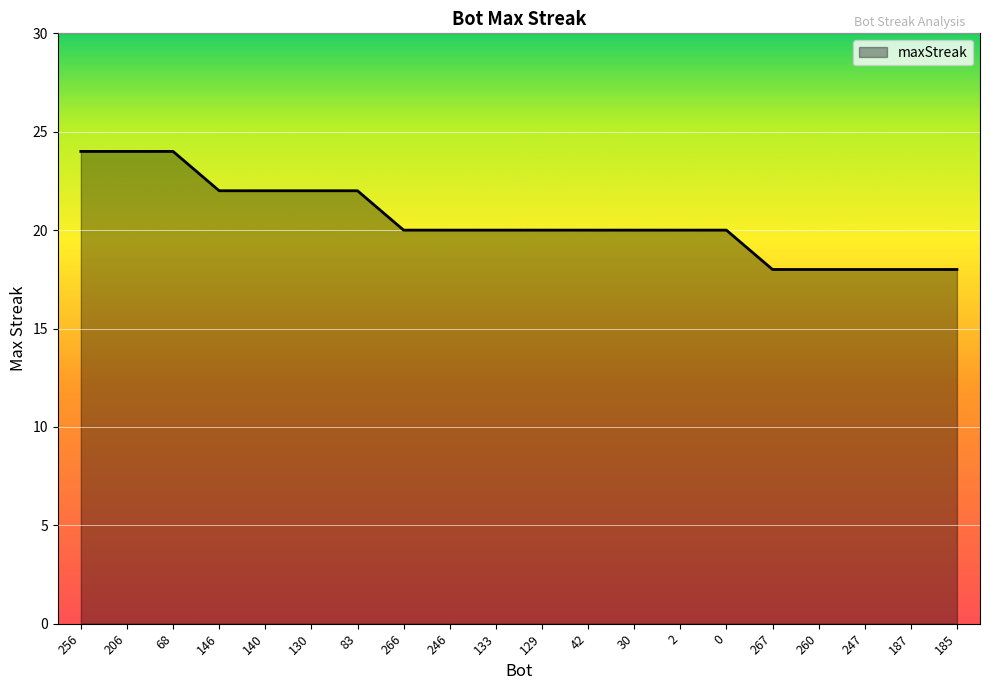

What is the maximum value shown in the chart?

24